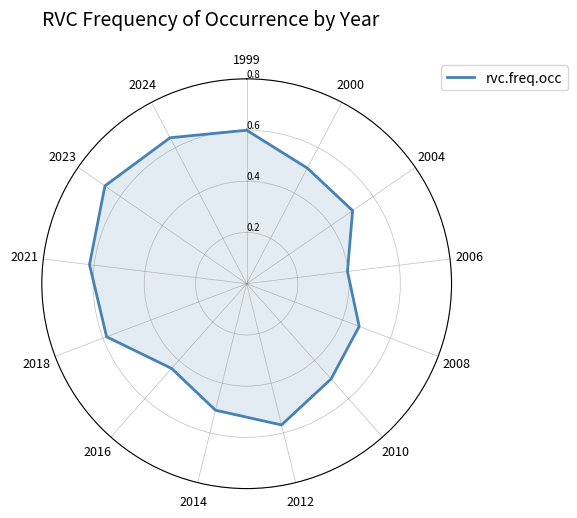

What is the sum of all values?

7.6